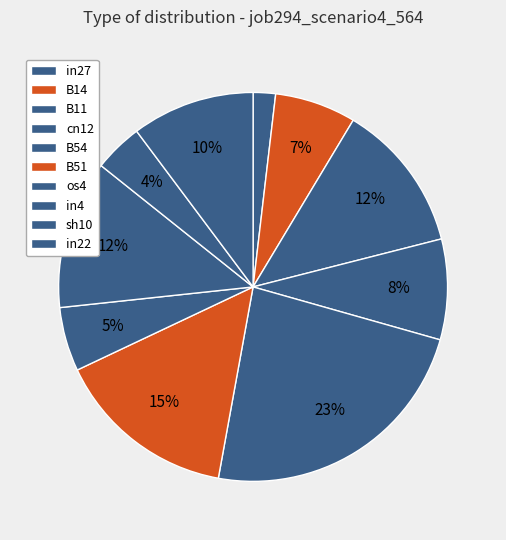

How many segments does this pie chart have?

10